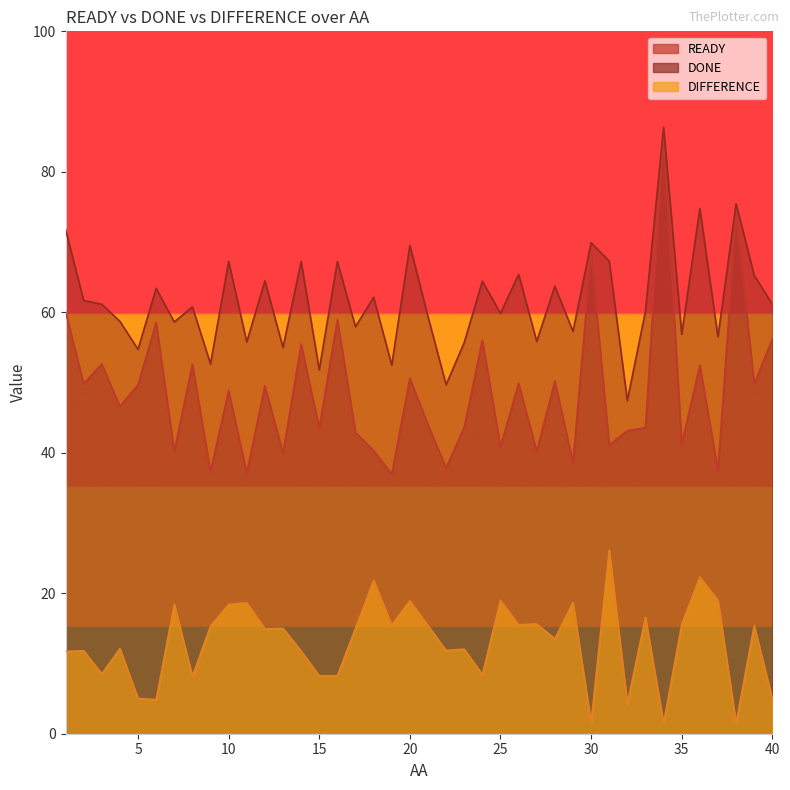

What is the difference between the maximum and minimum values in the DIFFERENCE series?

24.7